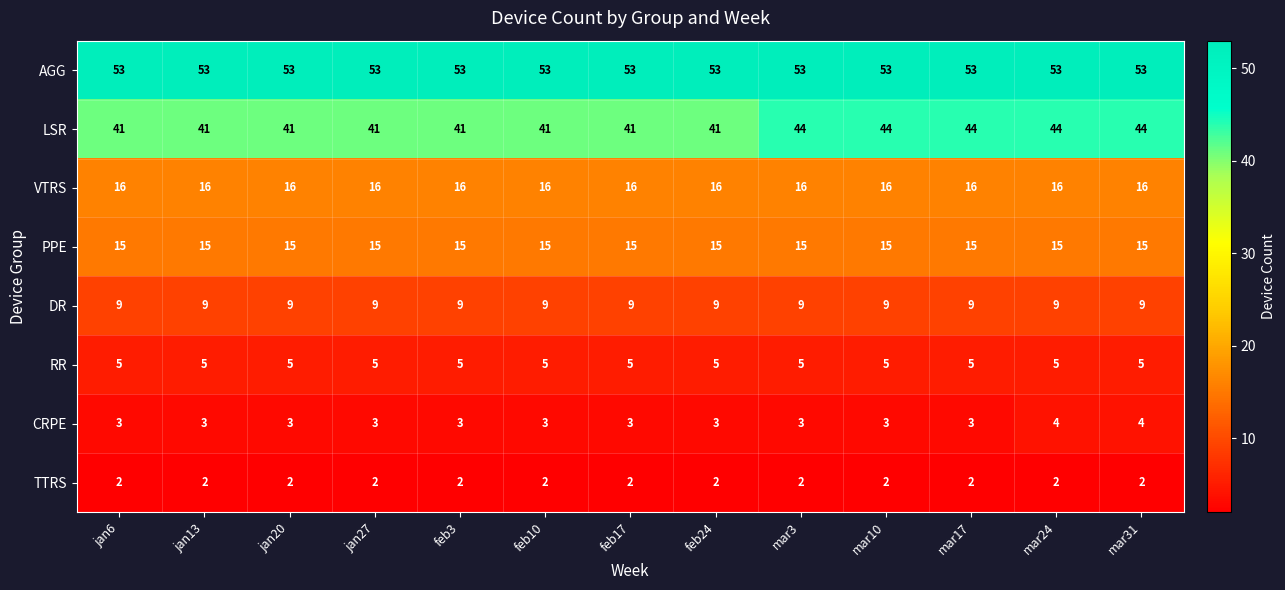

The DR series shows 9 at mar17. True or false?

True